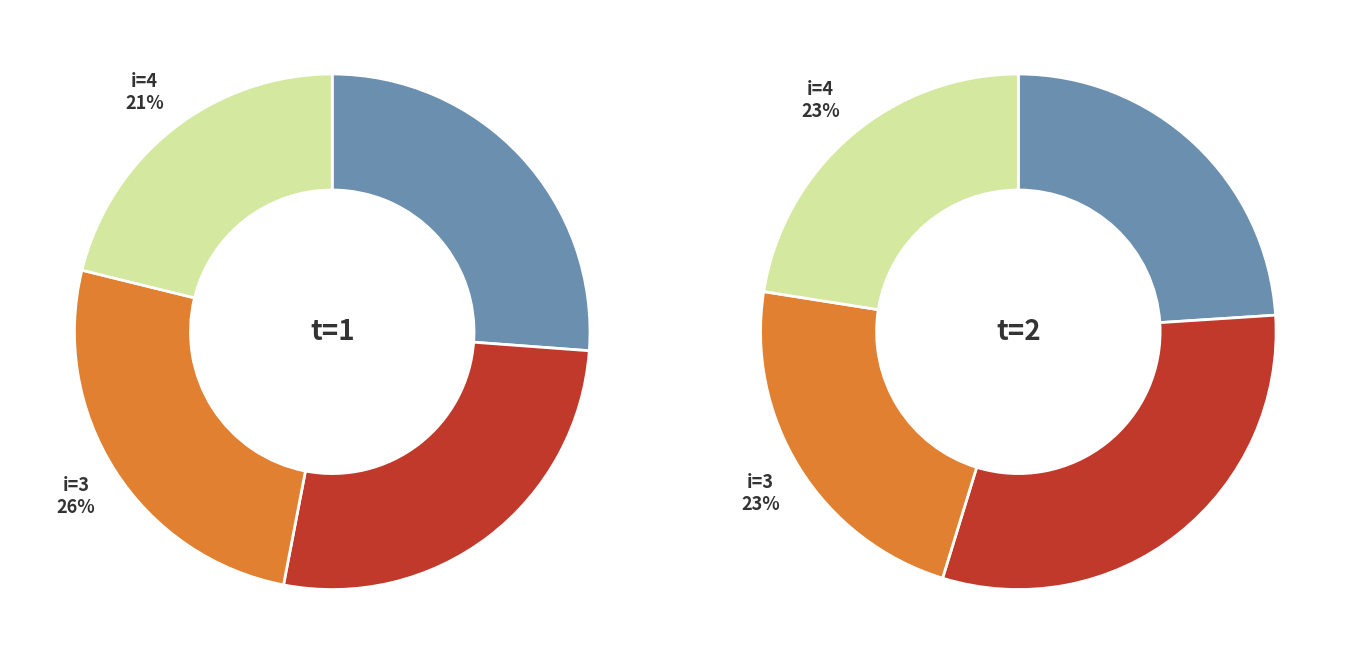

Count the number of slices in the pie.

4